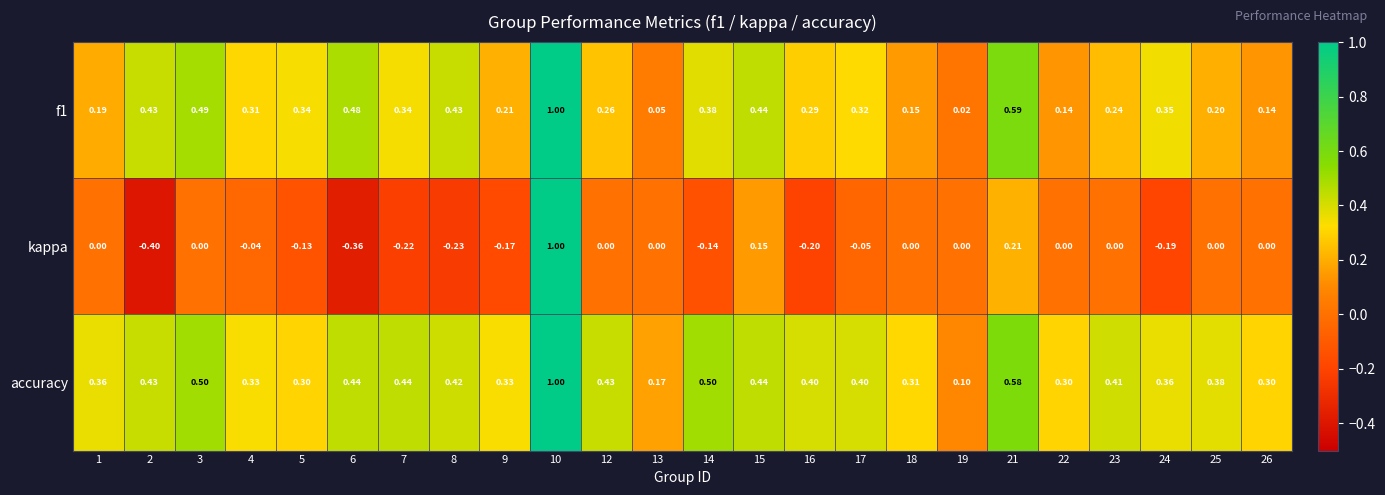

Which series has the widest spread of values?

kappa